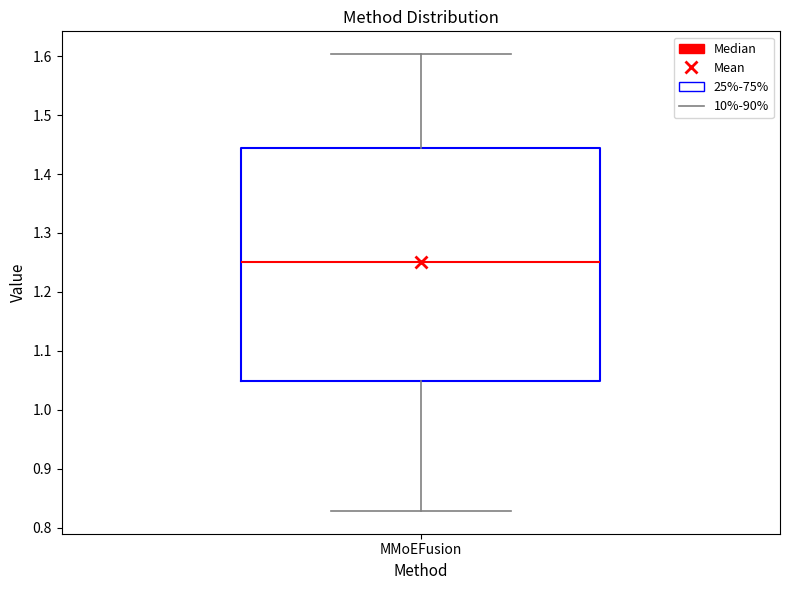

Read this box plot against the y-axis: the position of the median line, the range covered by the box, and the ends of both whiskers. The values are not printed on the chart, so give them approximately, as read against the axis.

median 1.25, box 1.05 to 1.44, whiskers 0.83 to 1.60